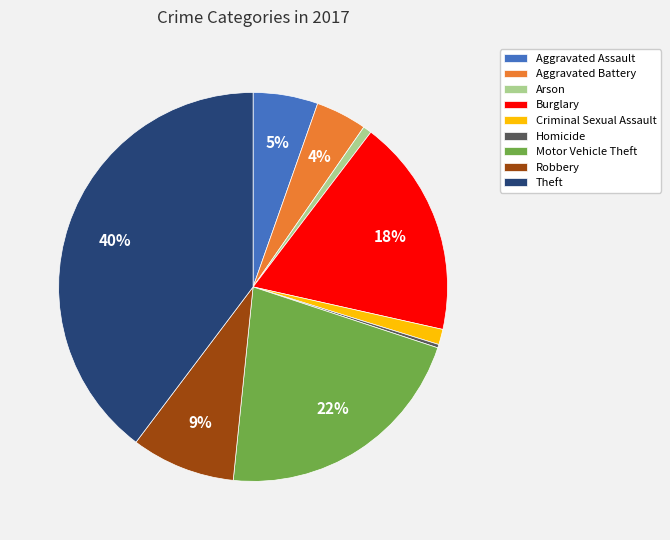

True or false: Motor Vehicle Theft accounts for 16% of the total.

False